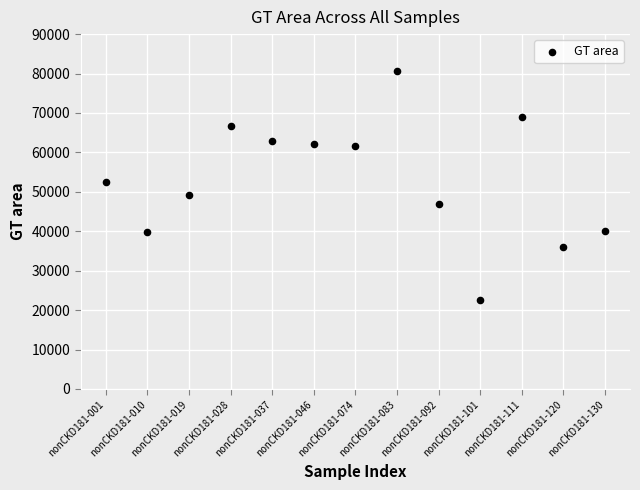

What is the range of Y values (max minus min)?

58184